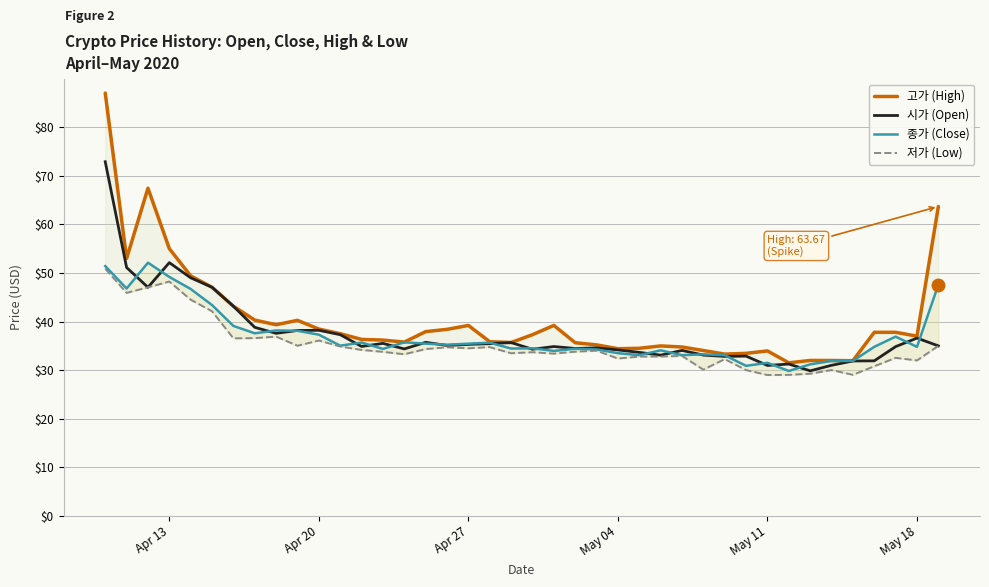

The 시가 (Open) series shows 54.4 at Apr 27. True or false?

False